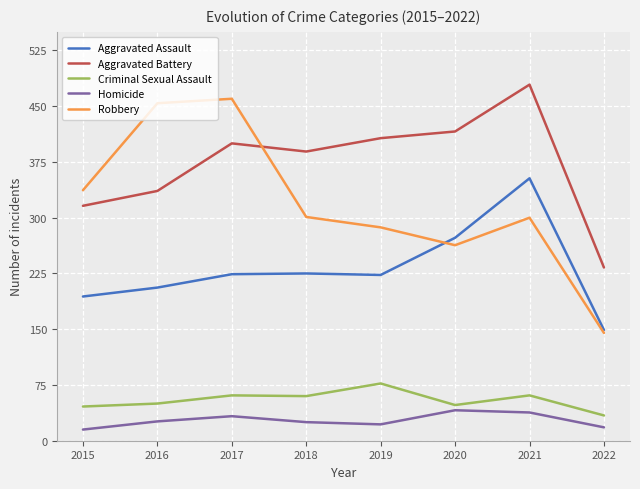

What is the difference between the highest and lowest values at 2017?

427